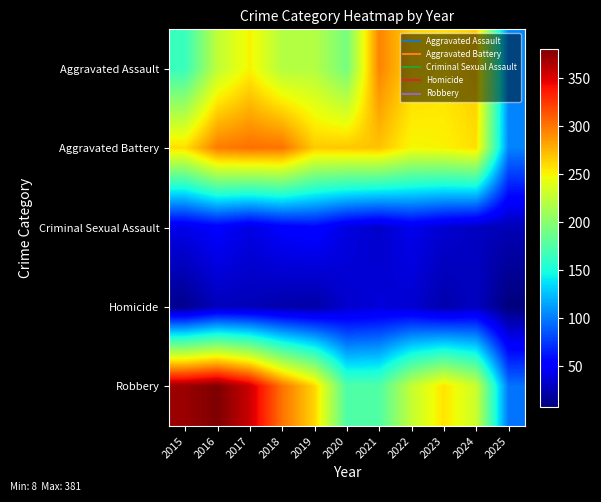

Which series changed the most between 2017 and 2019?

Robbery